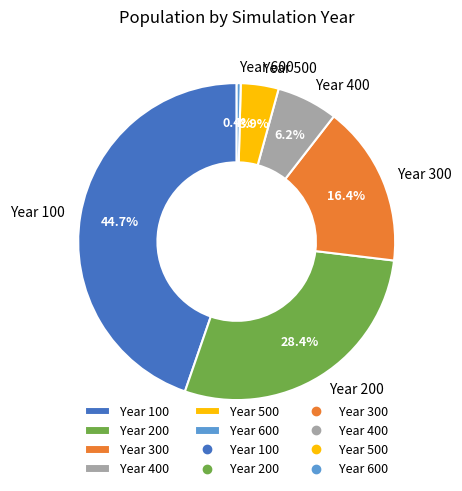

What percentage is the Year 500 slice, to the nearest percent?

4%